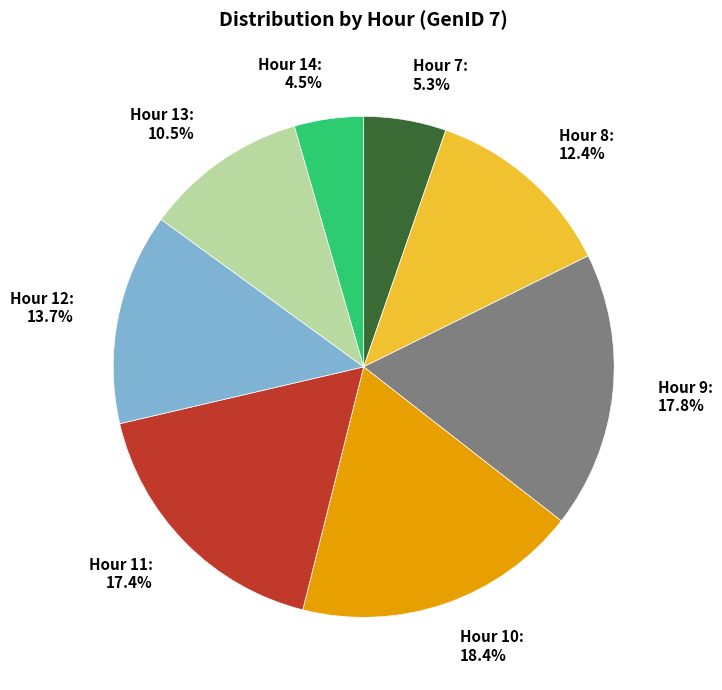

What percentage do Hour 11 and Hour 10 together represent?

35.8%